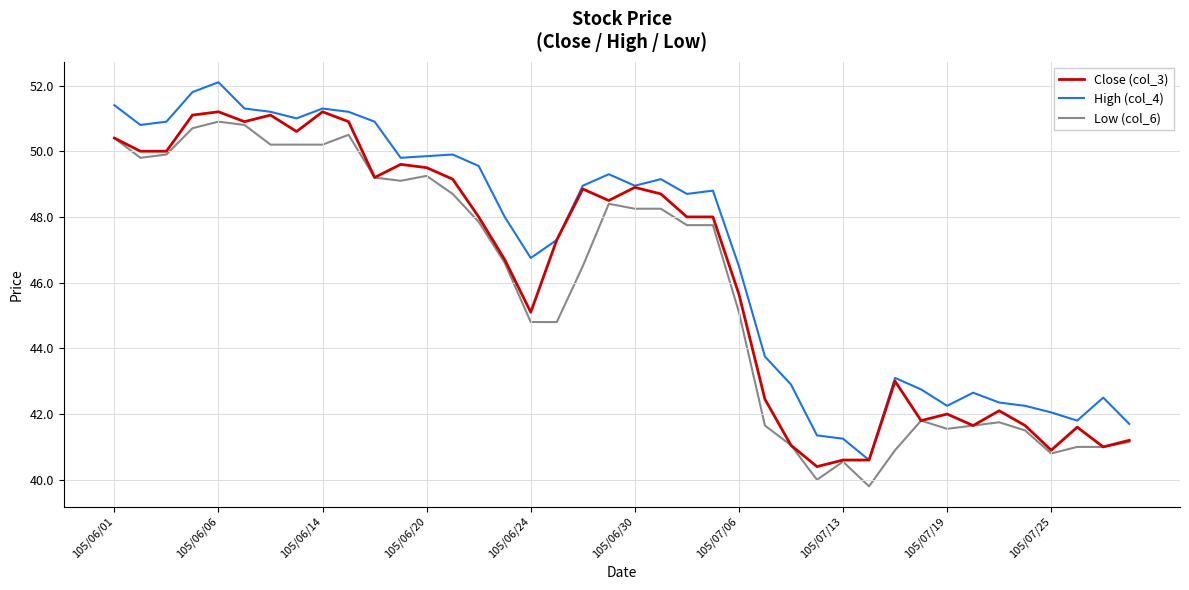

What is the difference between the maximum and minimum values in the High (col_4) series?

11.5